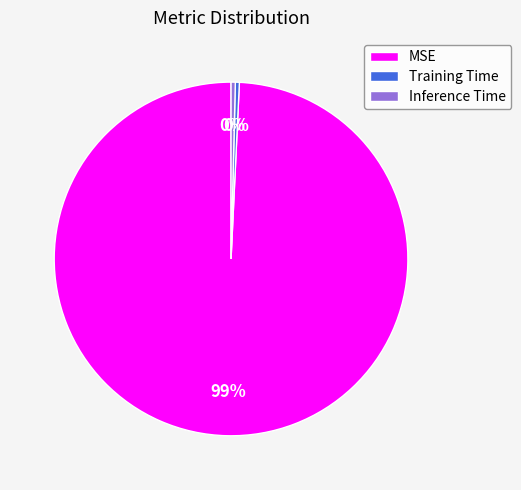

Does Training Time account for over 50% of the chart?

No